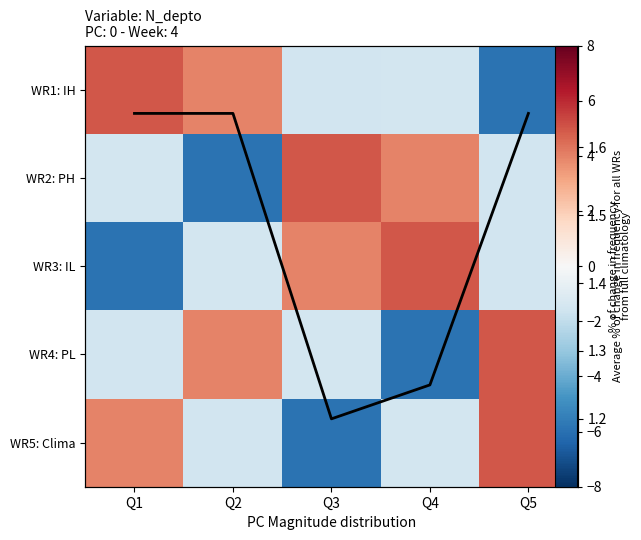

At which label is line closest to 1?

Q3